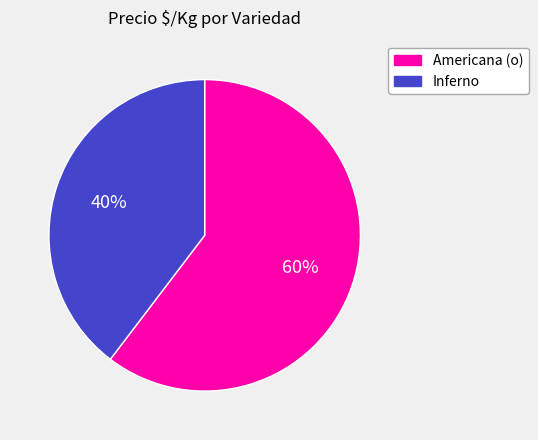

What is the largest slice in the pie chart?

Americana (o)